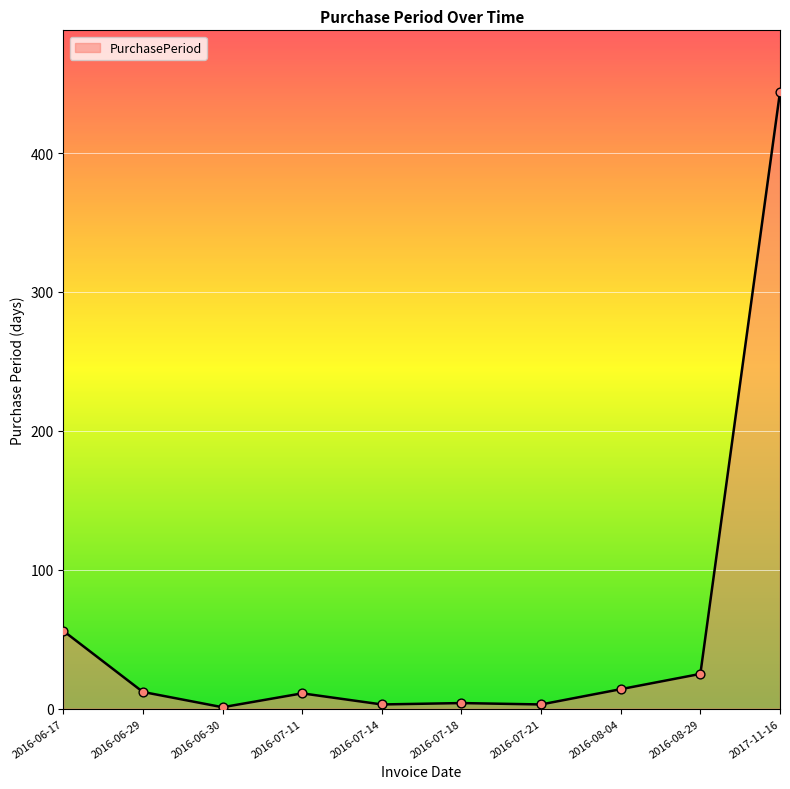

What is the ratio of the value at 2016-07-18 to the value at 2016-07-11?

0.4